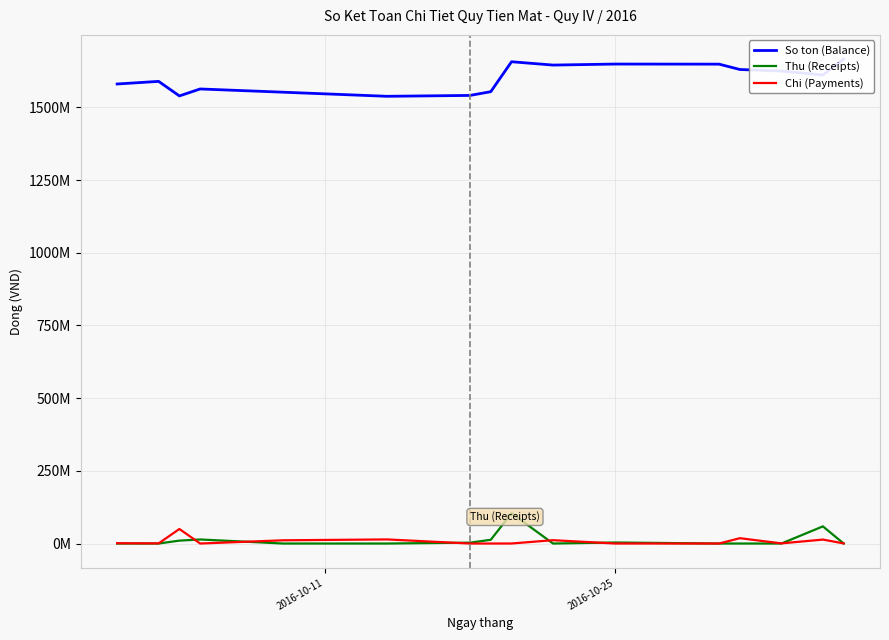

How many lines are shown in the chart?

3